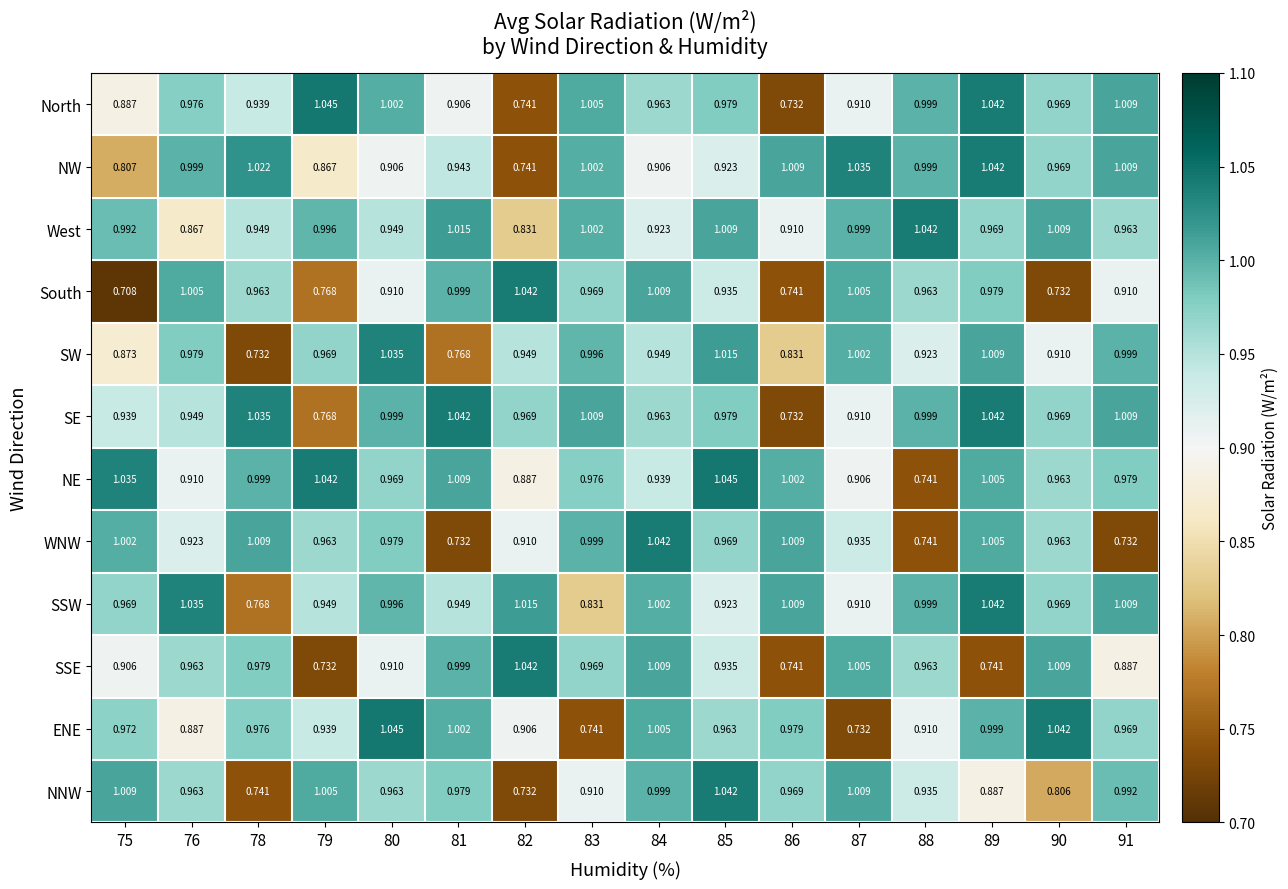

Which series has the largest total across all categories?

West